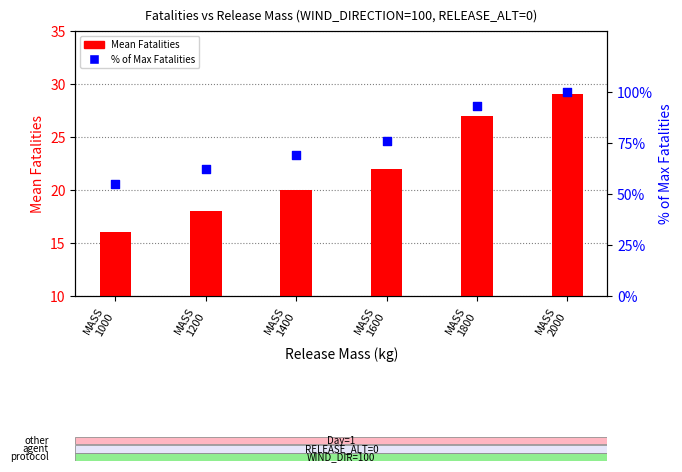

Is the value of % of Max Fatalities at MASS
1200 greater than the value of Mean Fatalities at MASS
1000?

Yes